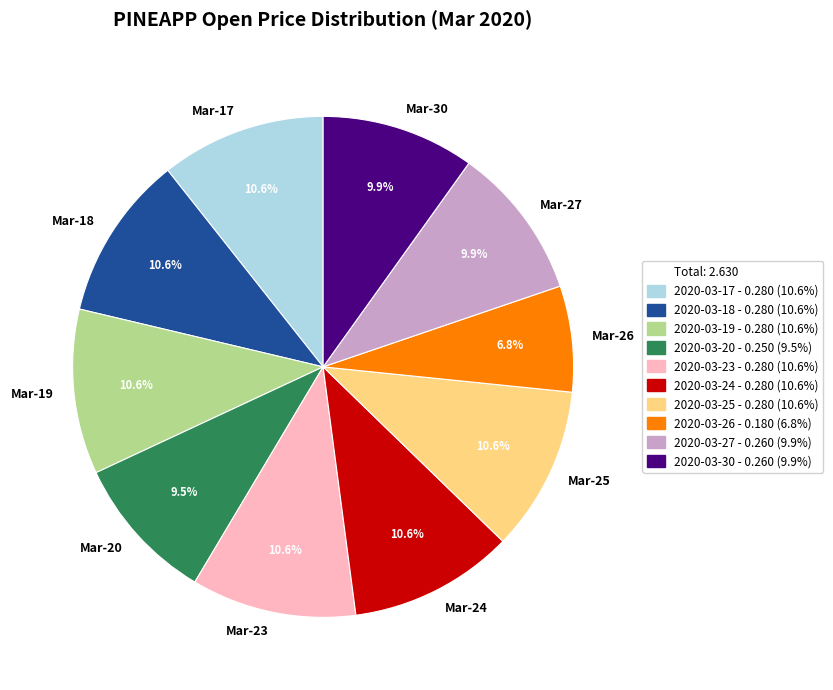

Does any single category account for the majority?

No